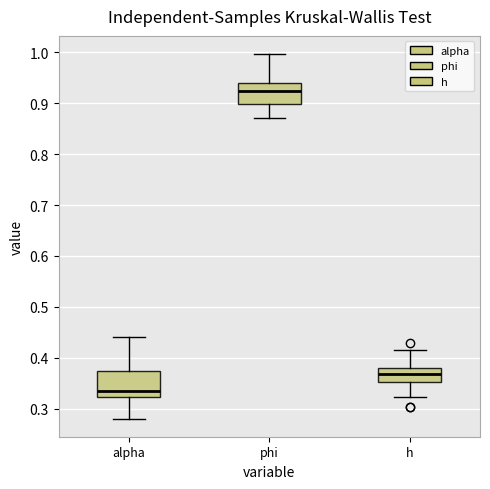

Reading left to right, transcribe this box plot: for each box, give where its median line is, the range the box spans, and where its two whiskers end, as read against the y-axis. The values are not printed on the chart, so give them approximately, as read against the axis.

alpha: median 0.34, box 0.32 to 0.37, whiskers 0.28 to 0.44
phi: median 0.92, box 0.90 to 0.94, whiskers 0.87 to 1.00
h: median 0.37, box 0.35 to 0.38, whiskers 0.32 to 0.42